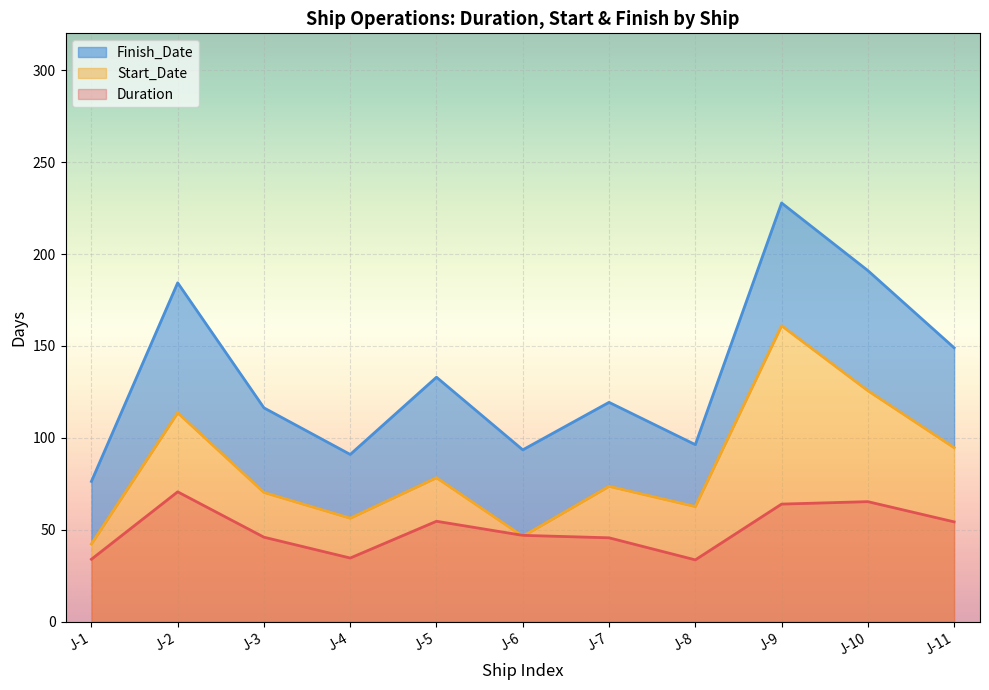

In Duration, how many points are lower than both neighbors (excluding endpoints)?

2